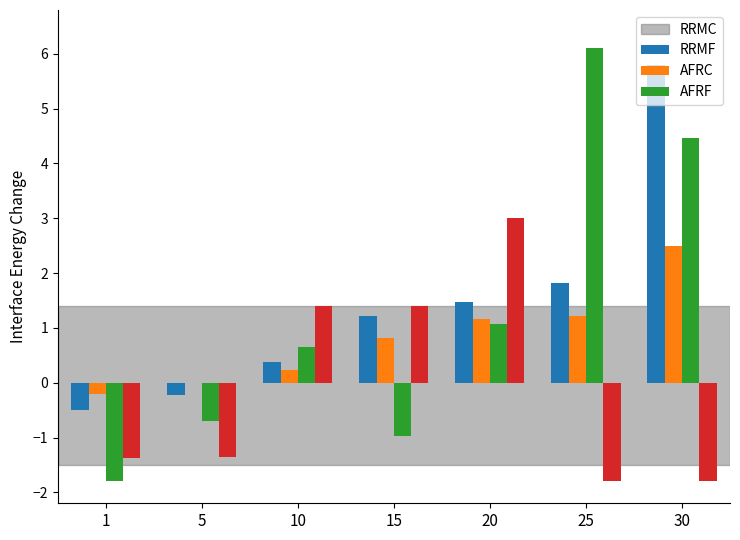

What is the total value across all series at 25?

7.3